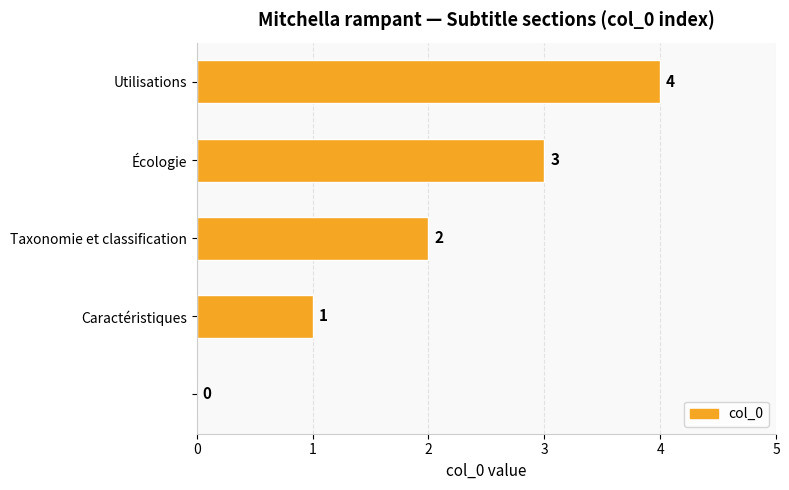

How many values are between 1 and 3?

3